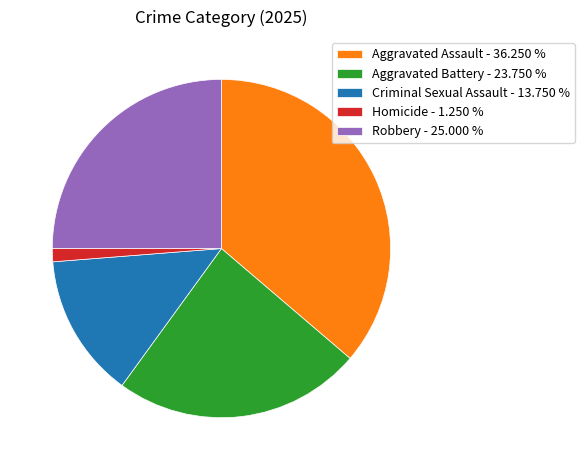

Between Criminal Sexual Assault - 13.750 % and Aggravated Assault - 36.250 %, which is larger?

Aggravated Assault - 36.250 %